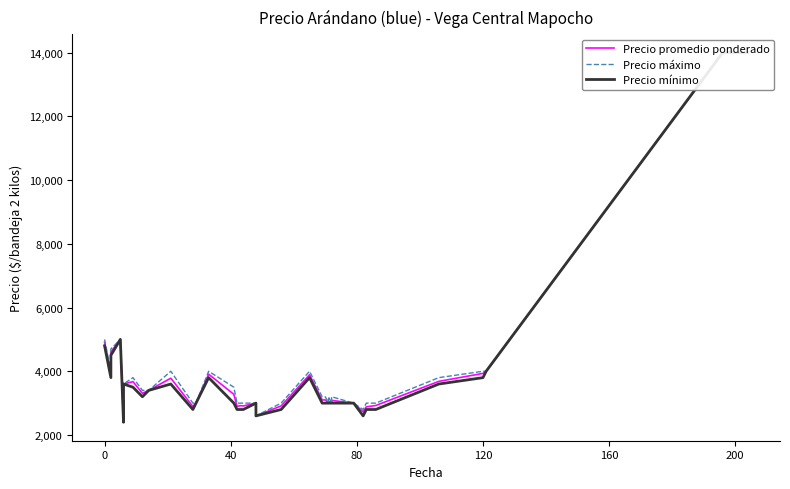

What are all the series names shown in the legend?

Precio promedio ponderado, Precio máximo, Precio mínimo